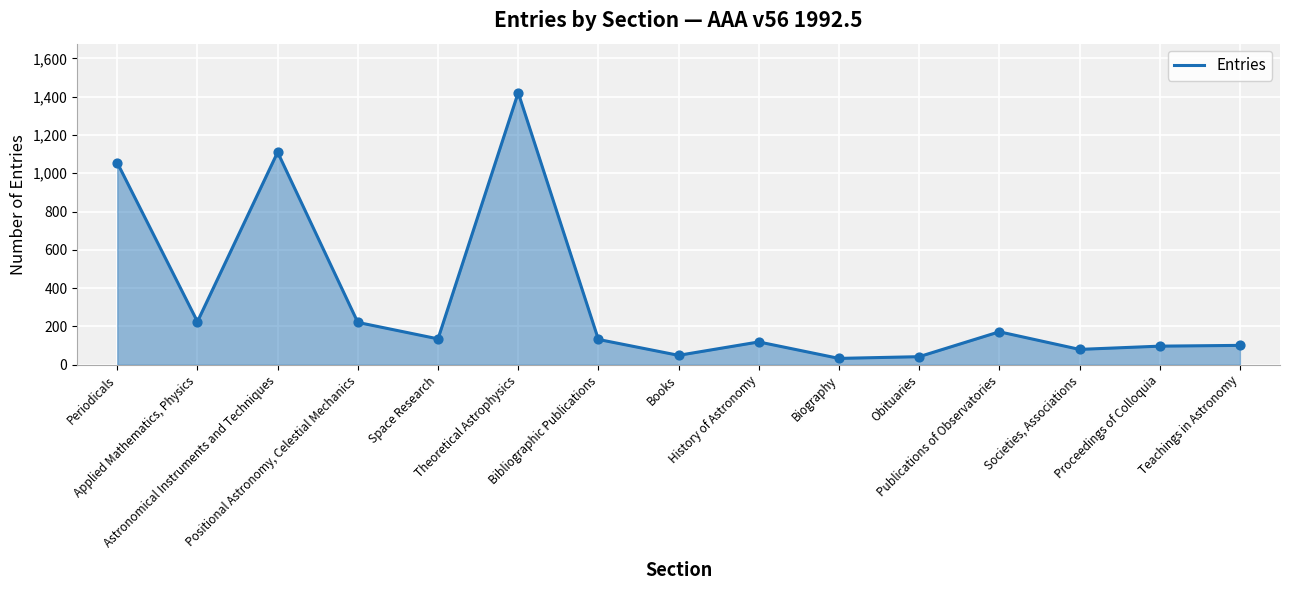

What is the change in value from Periodicals to Books?

-1006